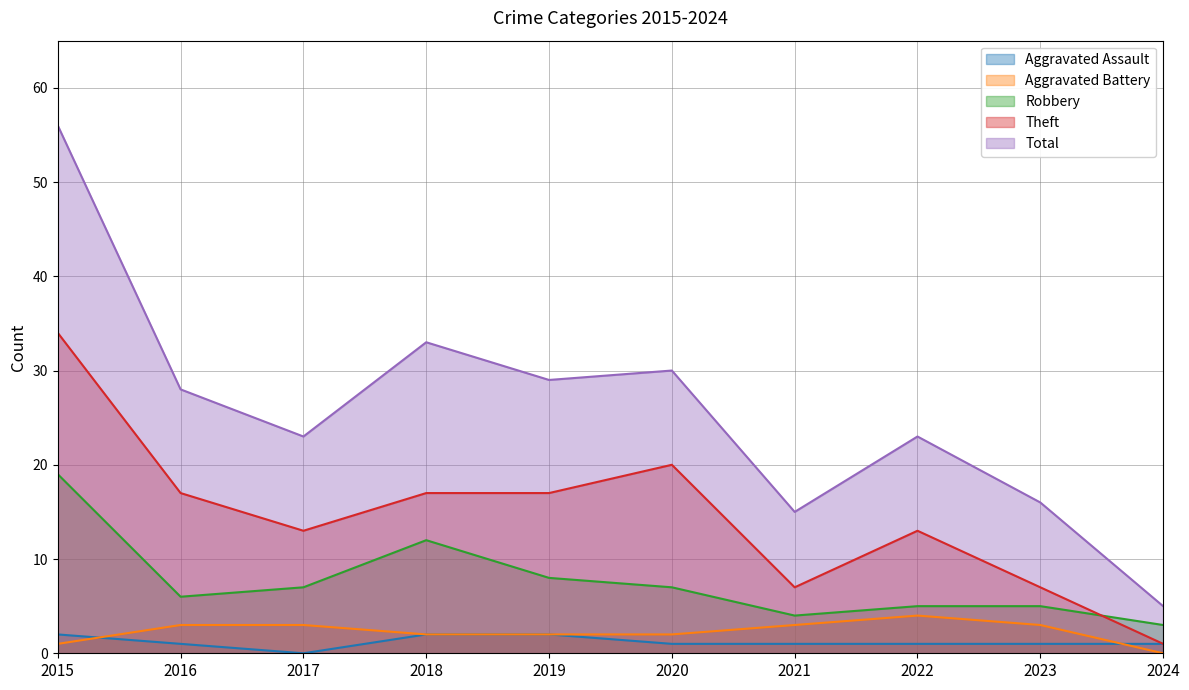

Is the value of Total at 2023 greater than the value of Aggravated Battery at 2020?

Yes